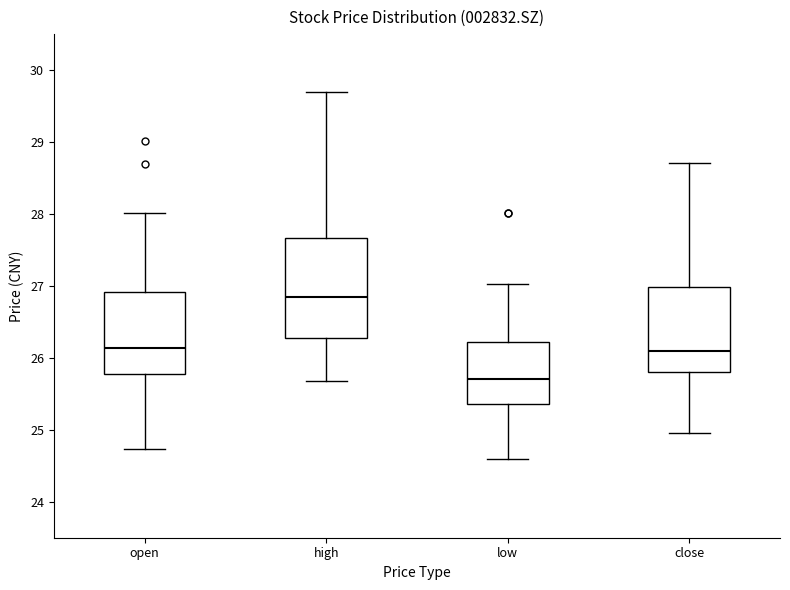

Reading left to right, transcribe this box plot: for each box, give where its median line is, the range the box spans, and where its two whiskers end, as read against the y-axis. The values are not printed on the chart, so give them approximately, as read against the axis.

open: median 26.1, box 25.8 to 26.9, whiskers 24.7 to 28.0
high: median 26.9, box 26.3 to 27.7, whiskers 25.7 to 29.7
low: median 25.7, box 25.4 to 26.2, whiskers 24.6 to 27.0
close: median 26.1, box 25.8 to 27.0, whiskers 25.0 to 28.7